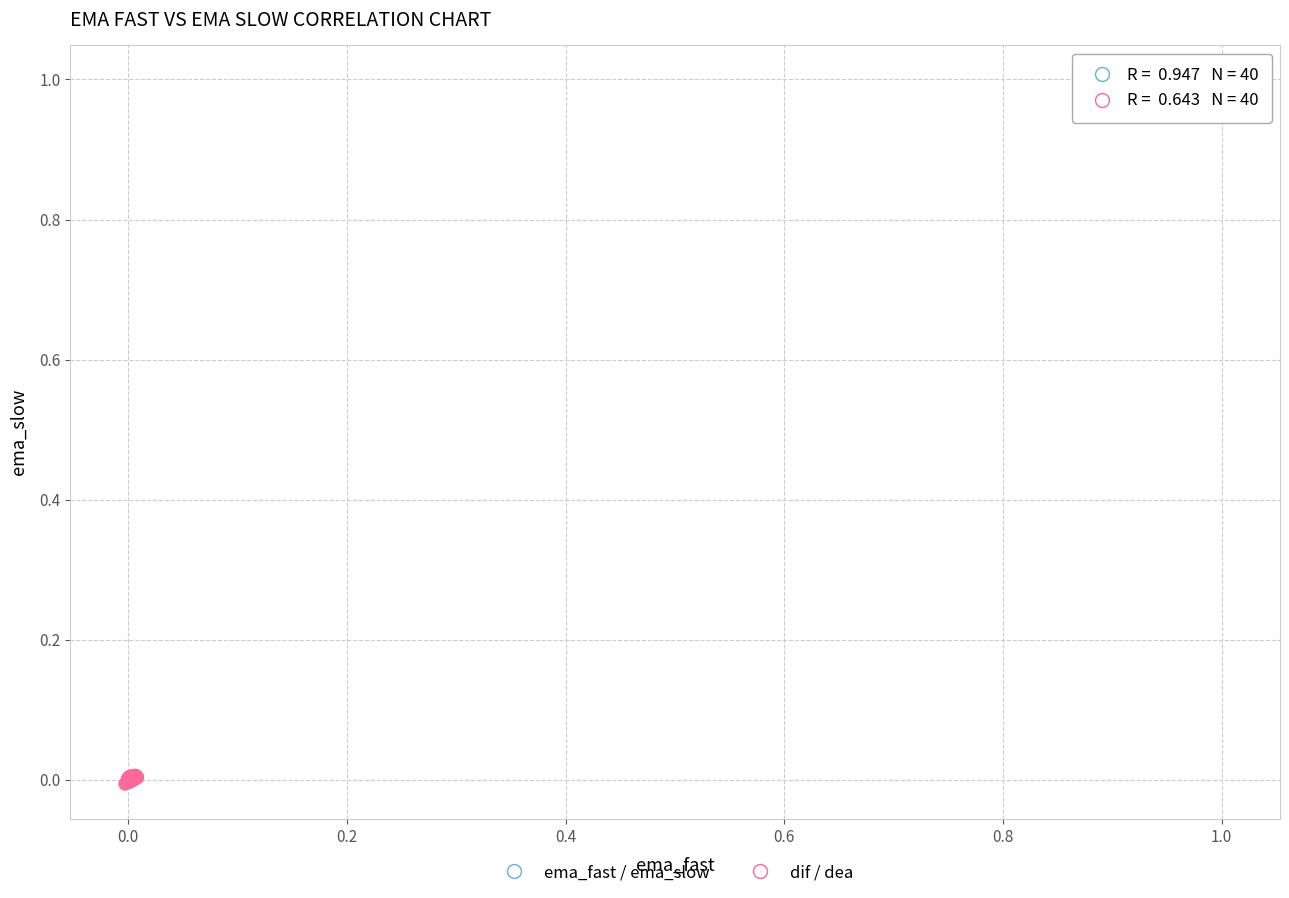

Which series has the widest spread of Y values?

ema_fast / ema_slow